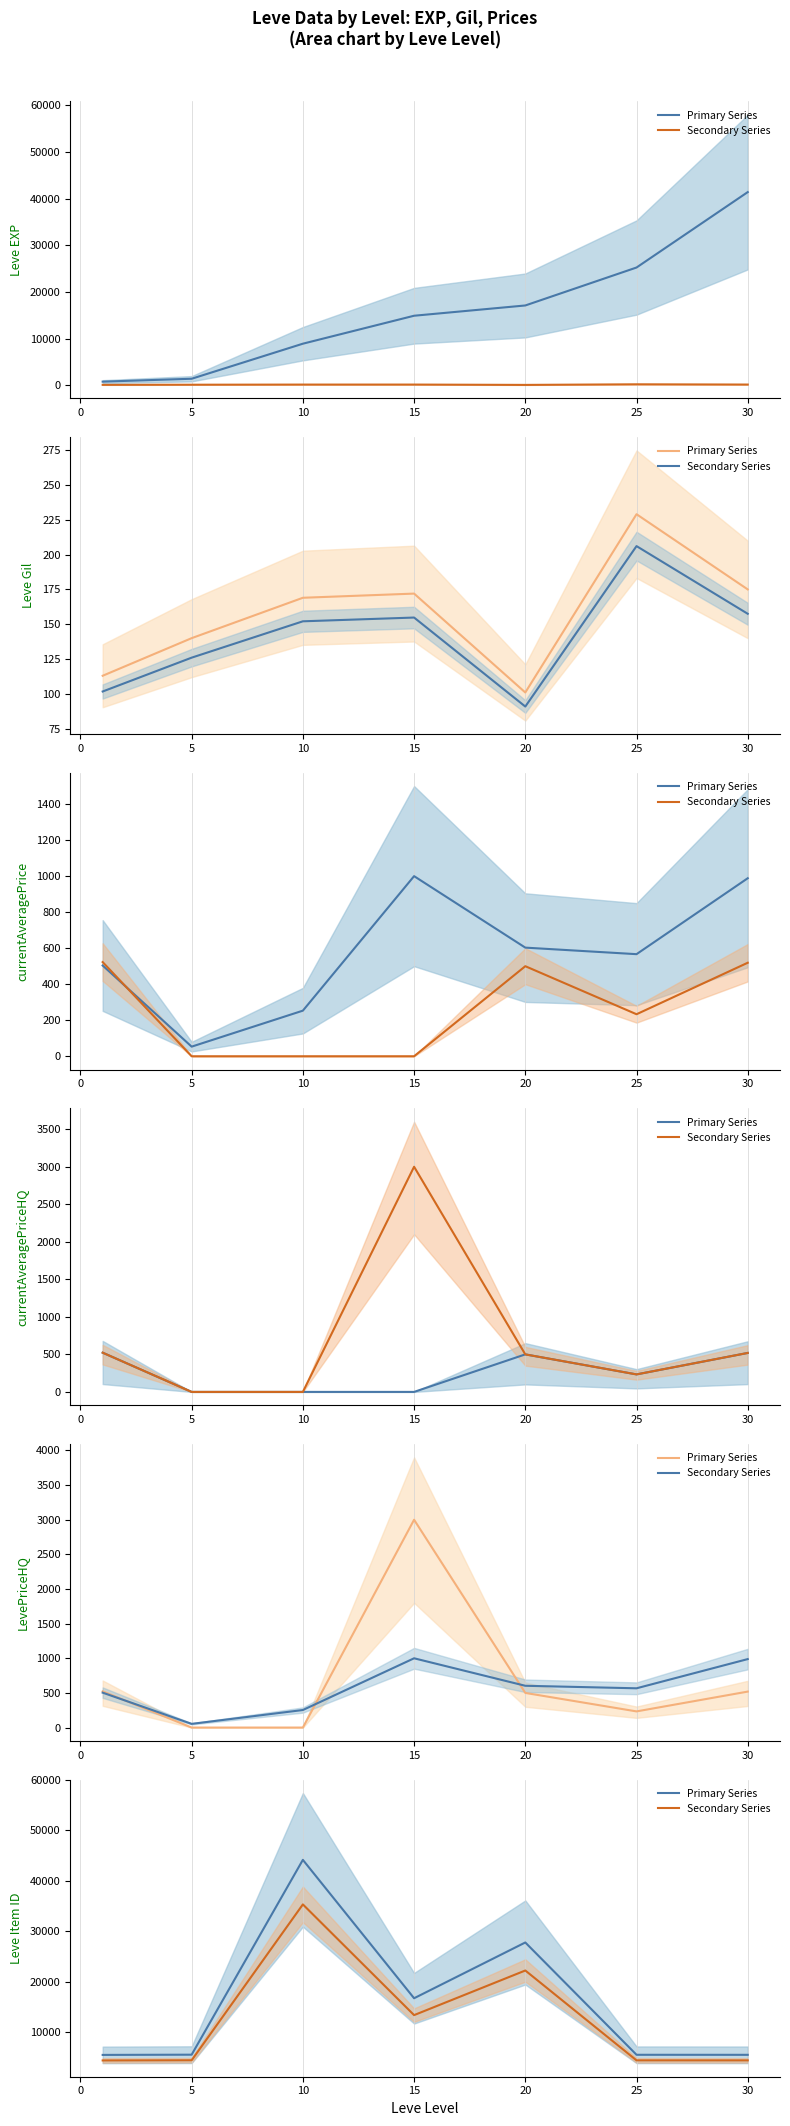

True or false: Primary Series and Secondary Series cross at least once.

False